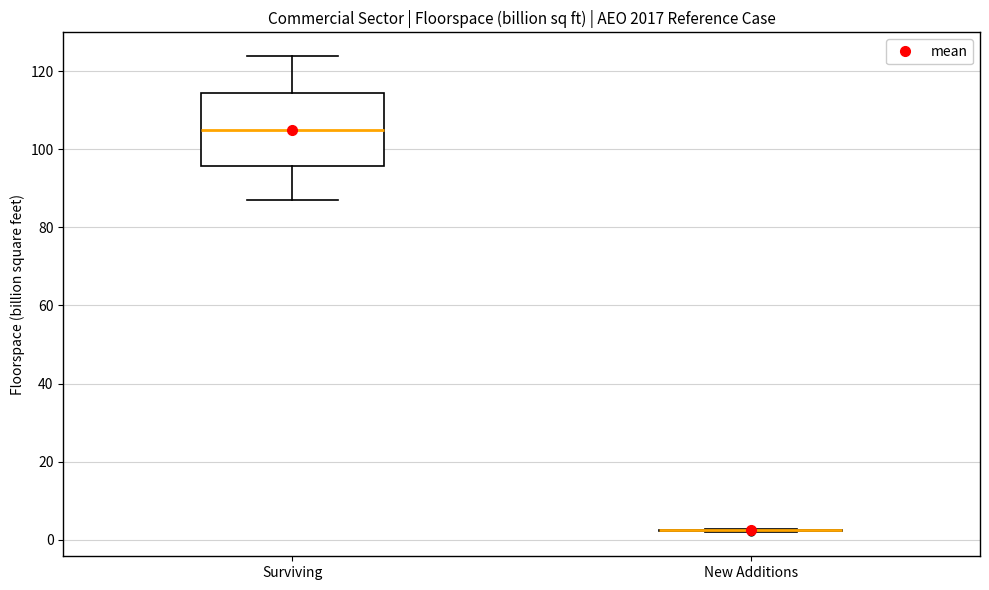

Comparing the boxes themselves (not the whiskers), which one is the tallest?

Surviving